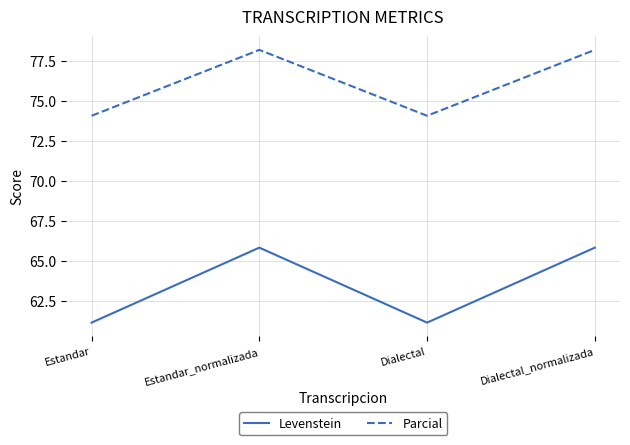

What is the sum of all Parcial values?

304.6